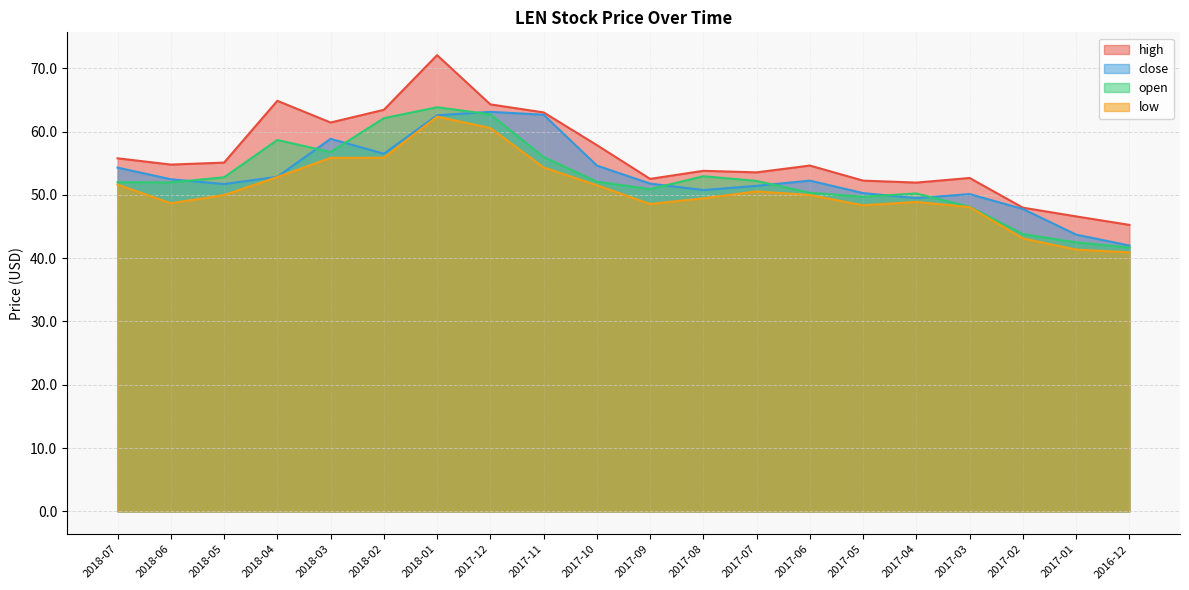

What is the difference between the second highest and minimum values in the close series?

20.7